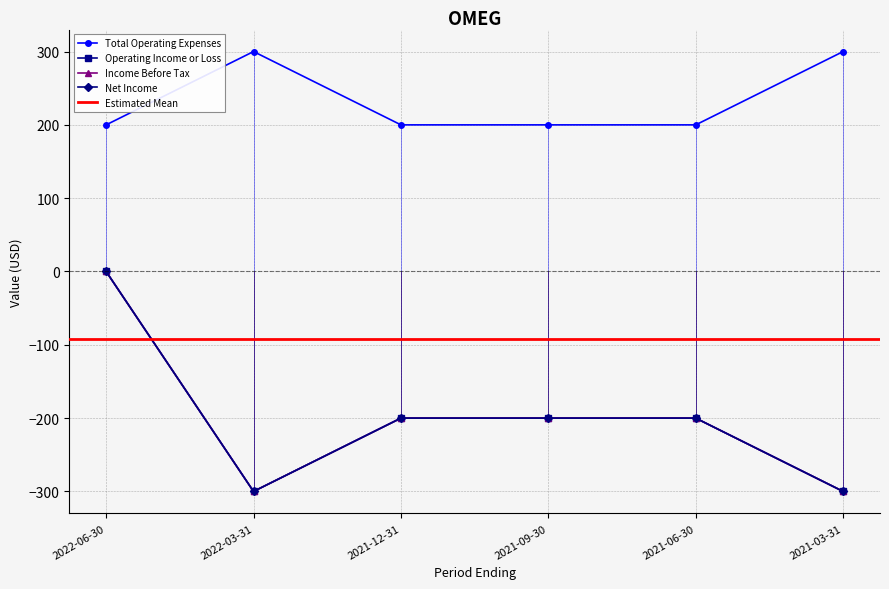

How many values in the Income Before Tax series exceed -200?

1